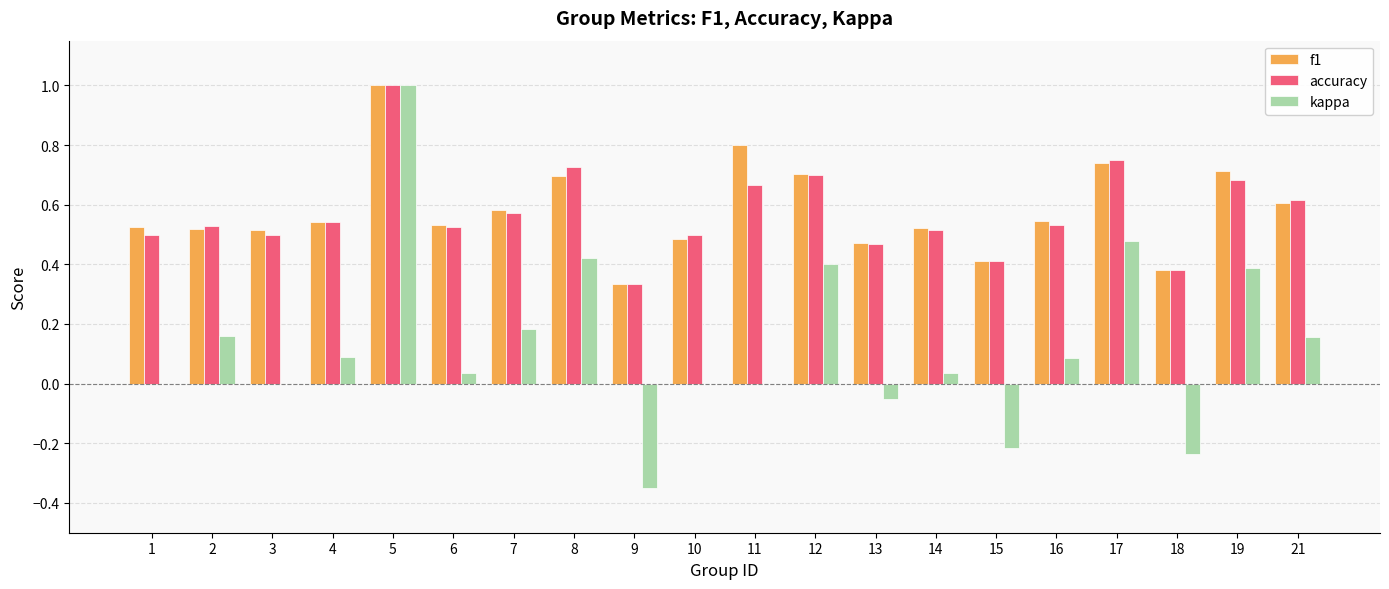

Between 10 and 12, which series saw the biggest shift?

kappa